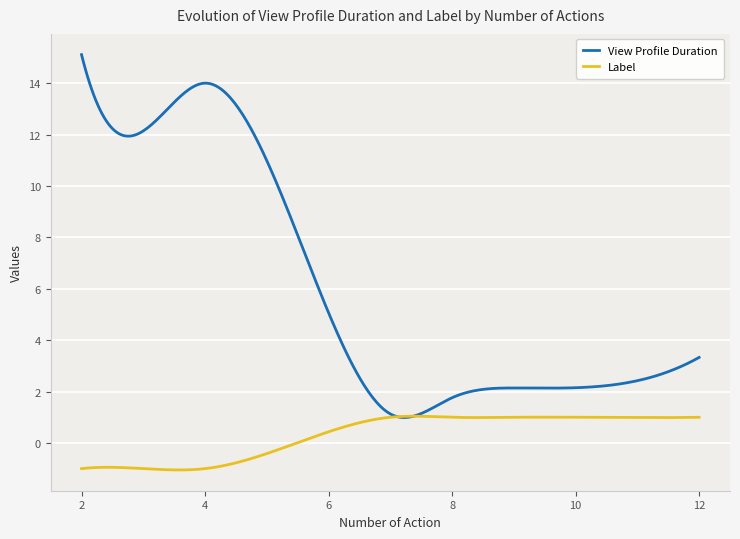

How many lines are shown in the chart?

2